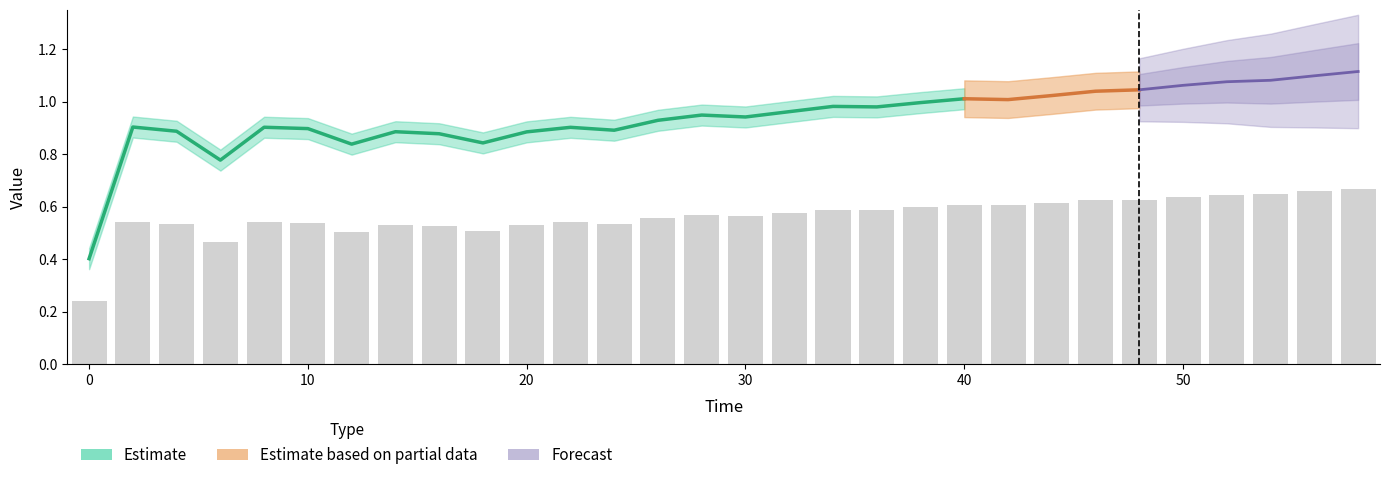

Are the bars horizontal?

No